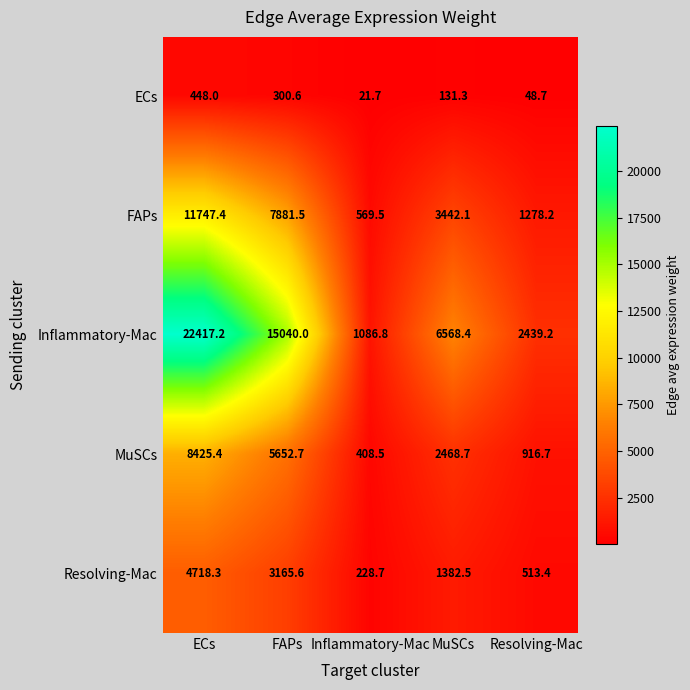

True or false: MuSCs has a value of 408.5 at Inflammatory-Mac.

True